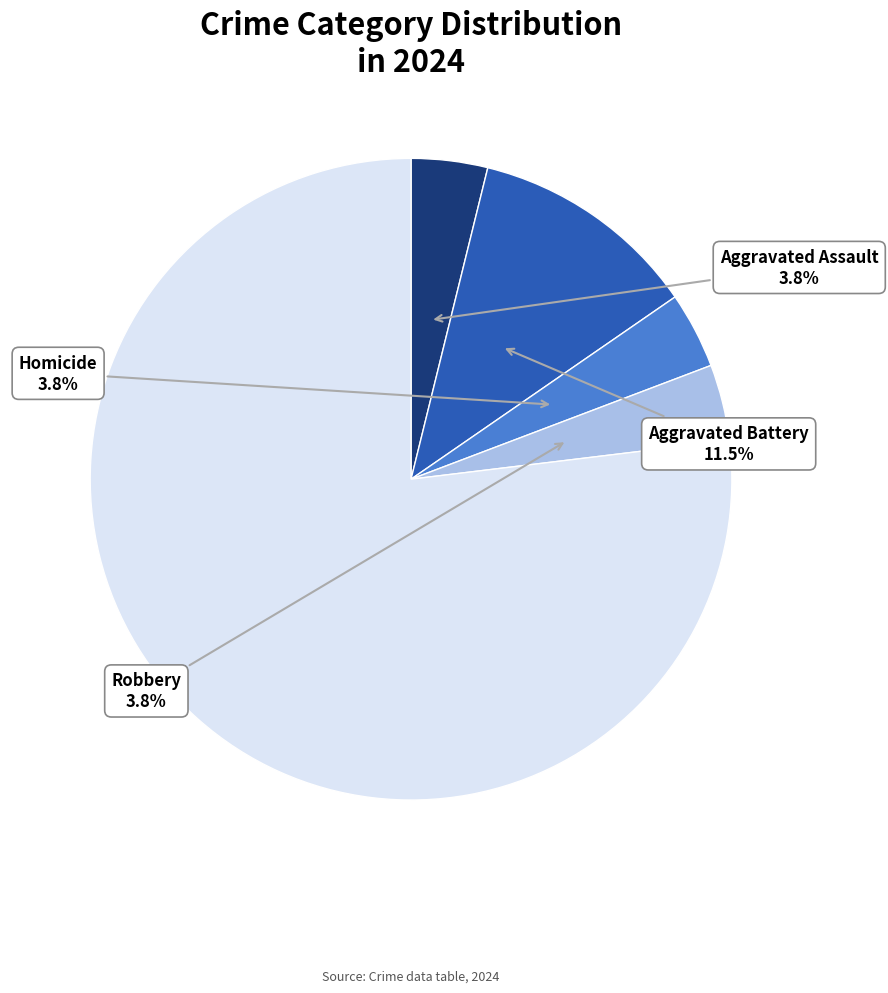

Does any single category account for the majority?

Yes